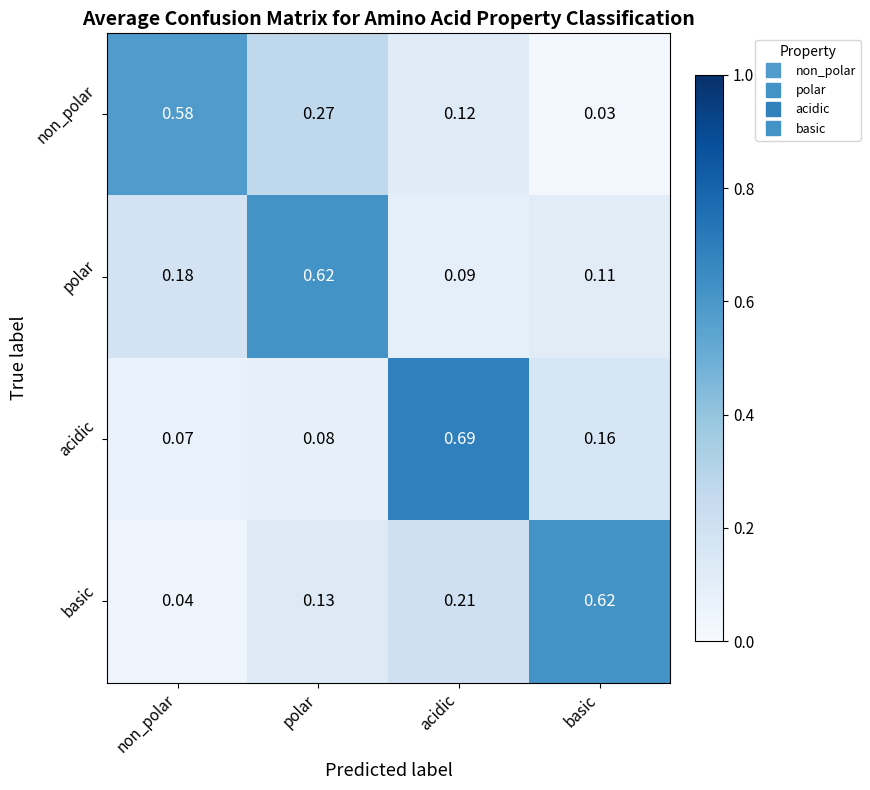

Rank the series at acidic from lowest to highest value.

polar, non_polar, basic, acidic